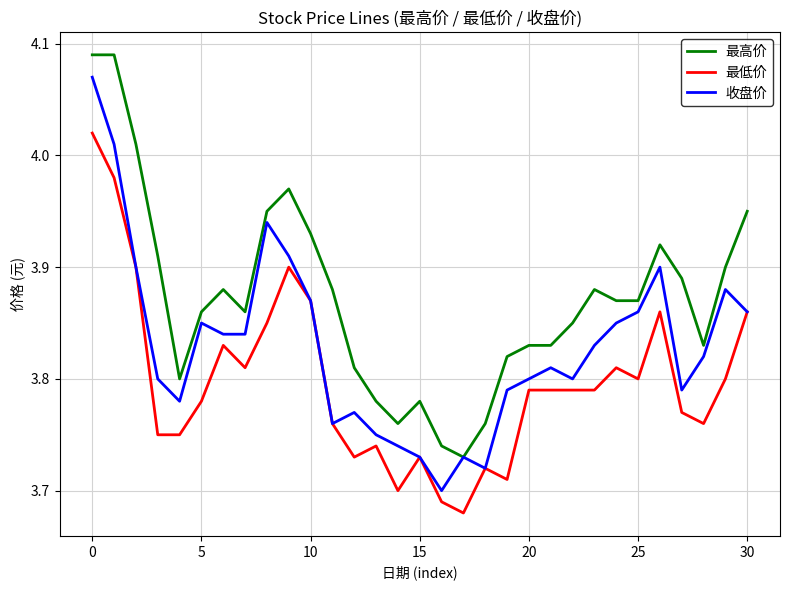

Rank the series by their average value, from lowest to highest.

最低价, 收盘价, 最高价